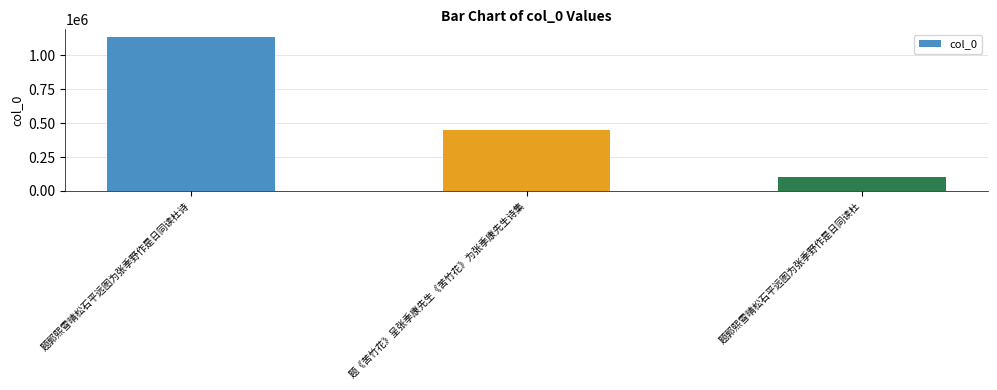

Count the number of categories in the chart.

3